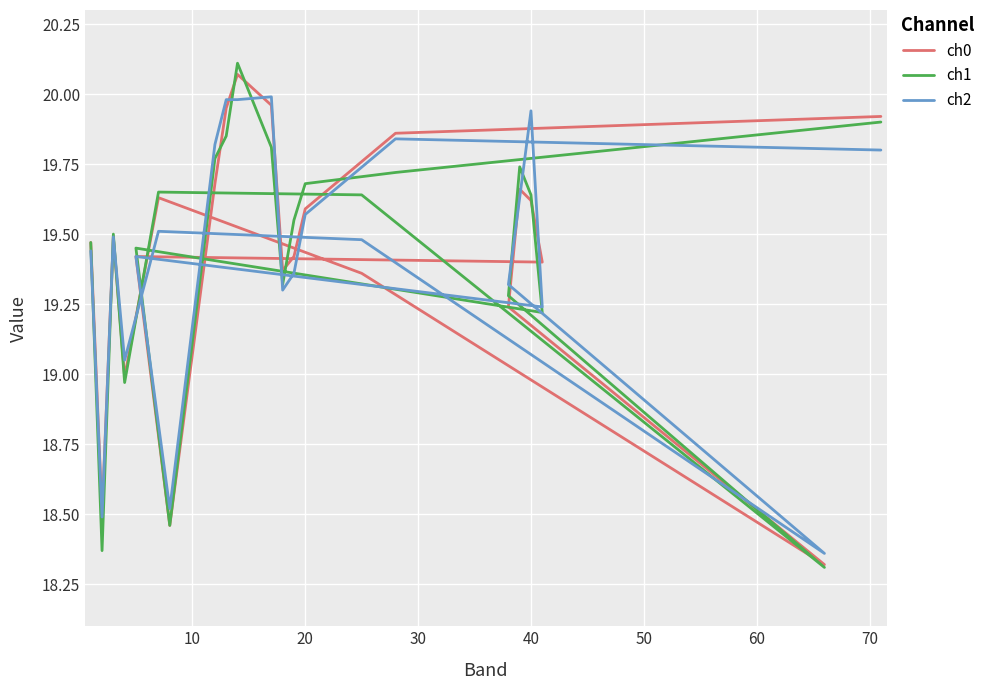

True or false: ch2 and ch0 intersect in this chart.

True